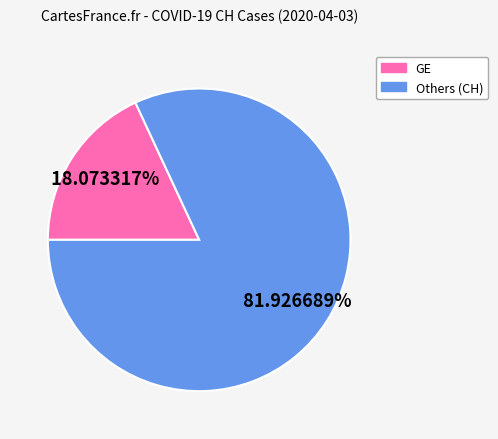

Is there any slice that represents more than half of the pie?

Yes